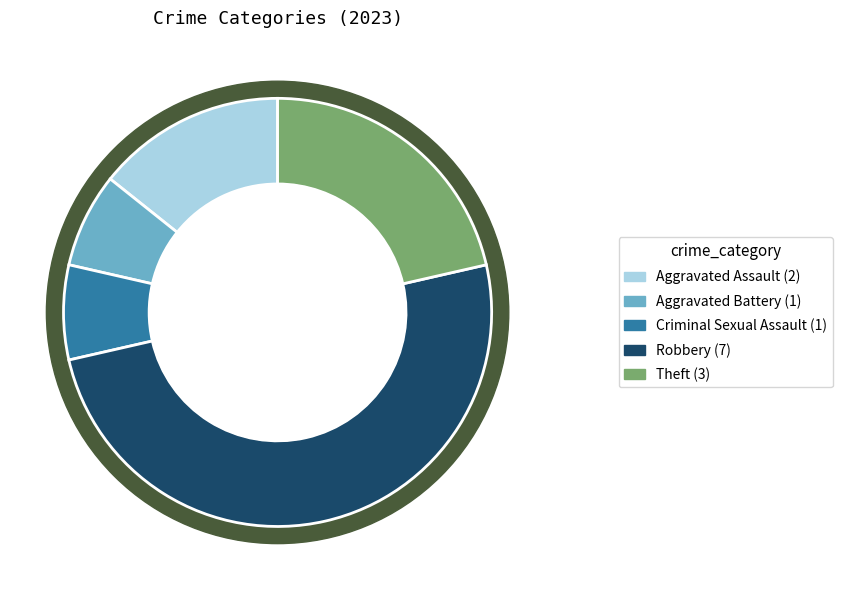

What is the smallest slice in the pie chart?

Aggravated Battery